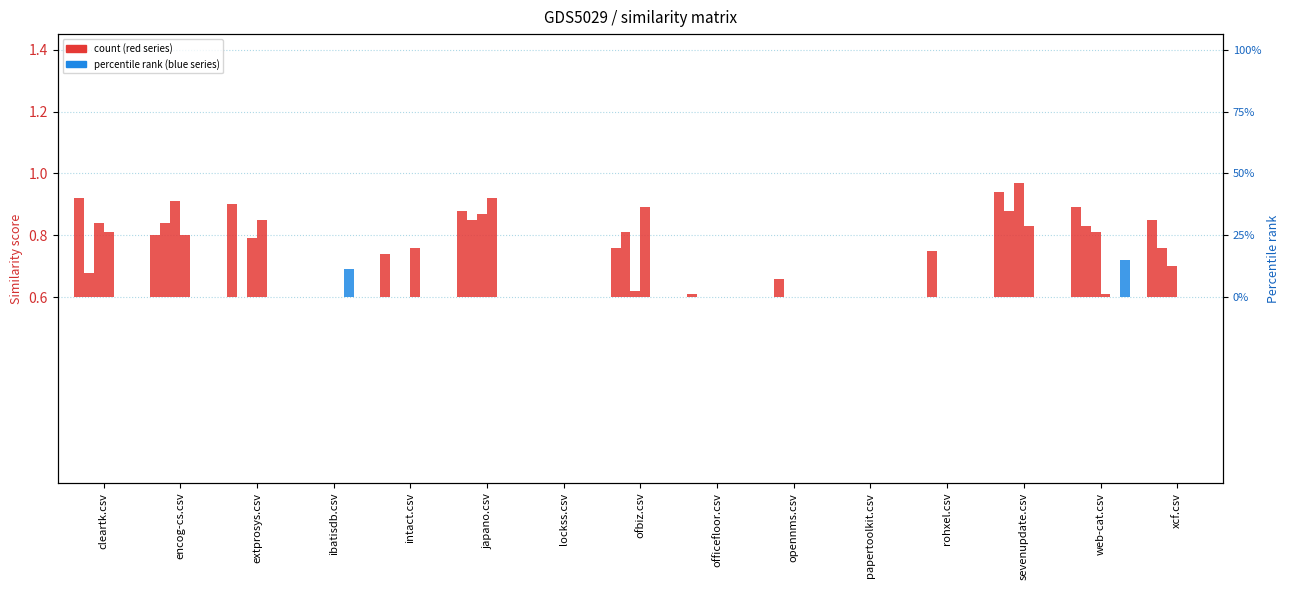

Does the chart contain any negative values?

No